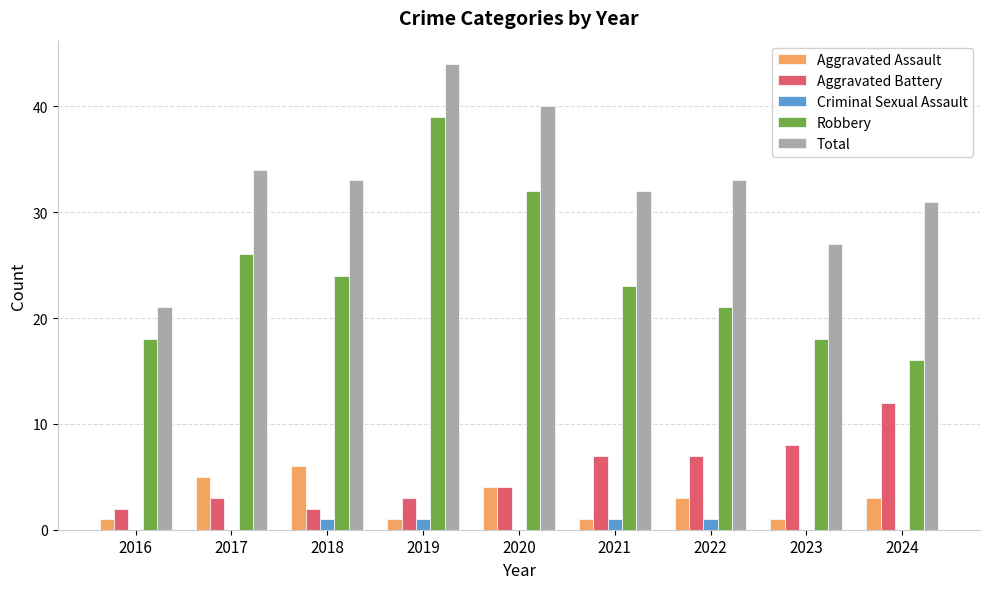

What value does the Robbery series have at 2020?

32